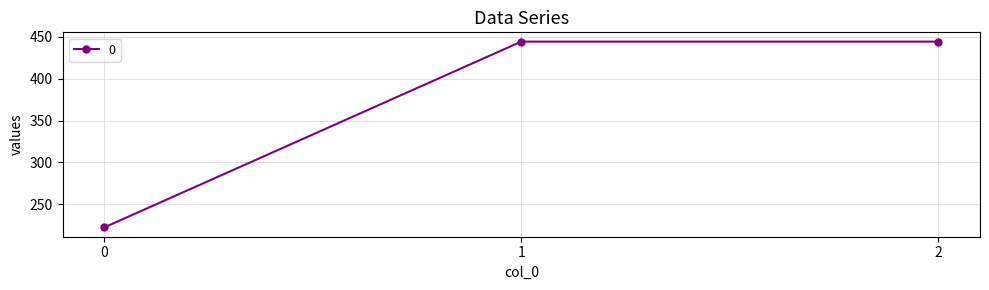

What is the ratio of the value at 2 to the value at 0?

2.0